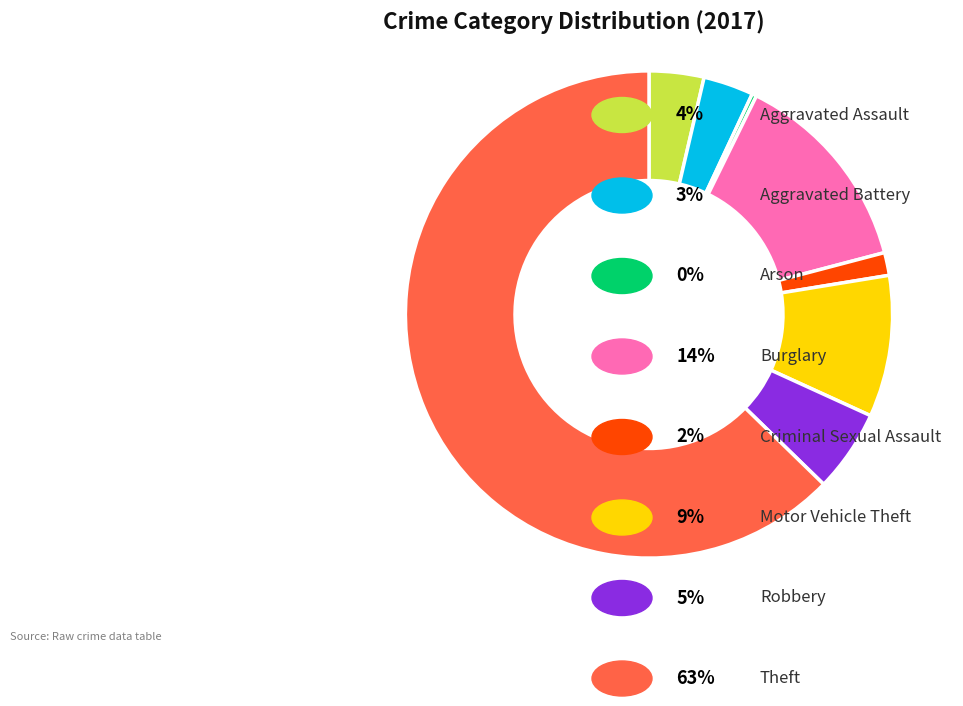

Is there any slice that represents more than half of the pie?

Yes